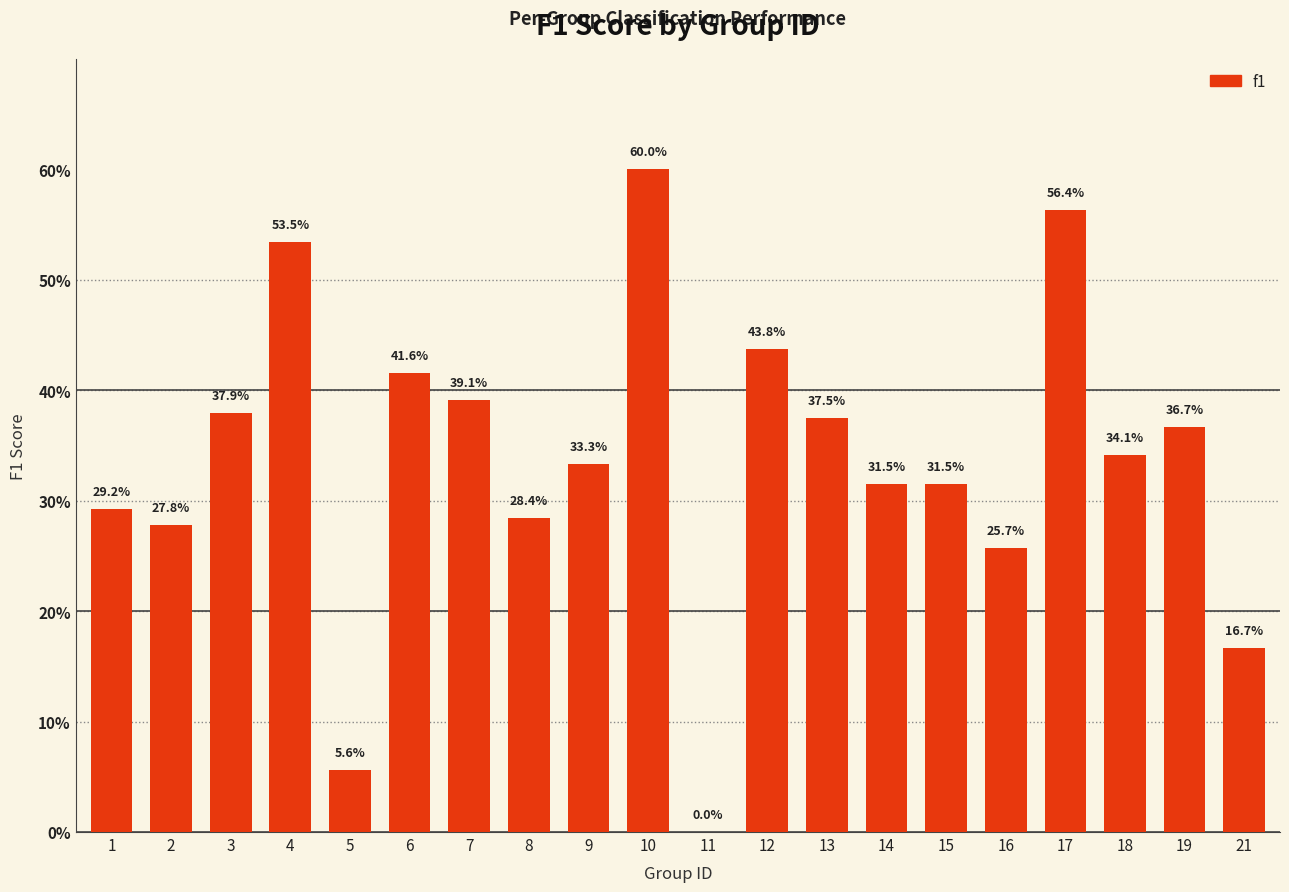

Which category has the highest value across all series?

10